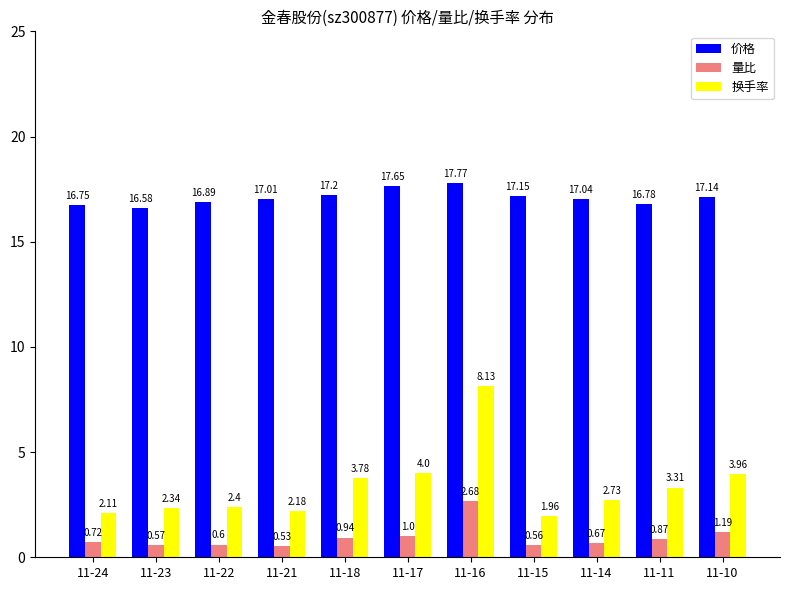

The 价格 series shows 17.8 at 11-16. True or false?

True